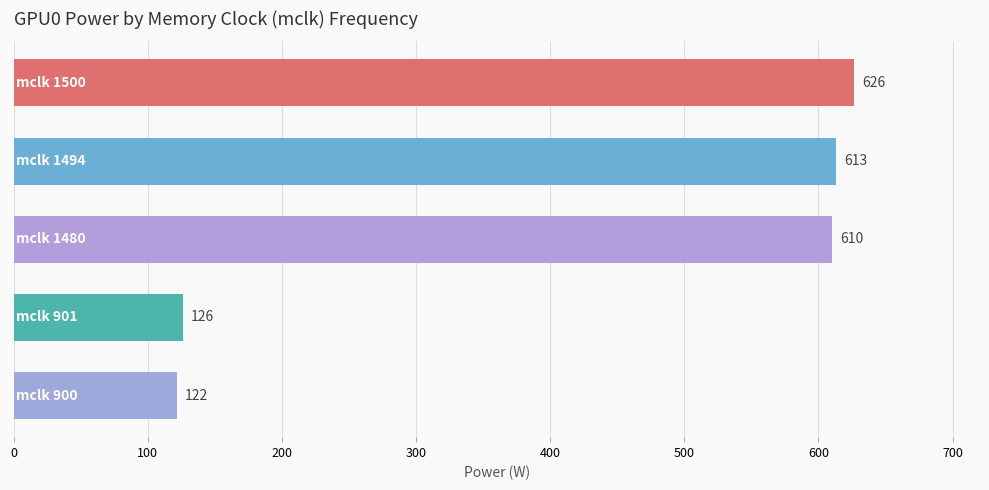

How many distinct data groups are displayed?

1